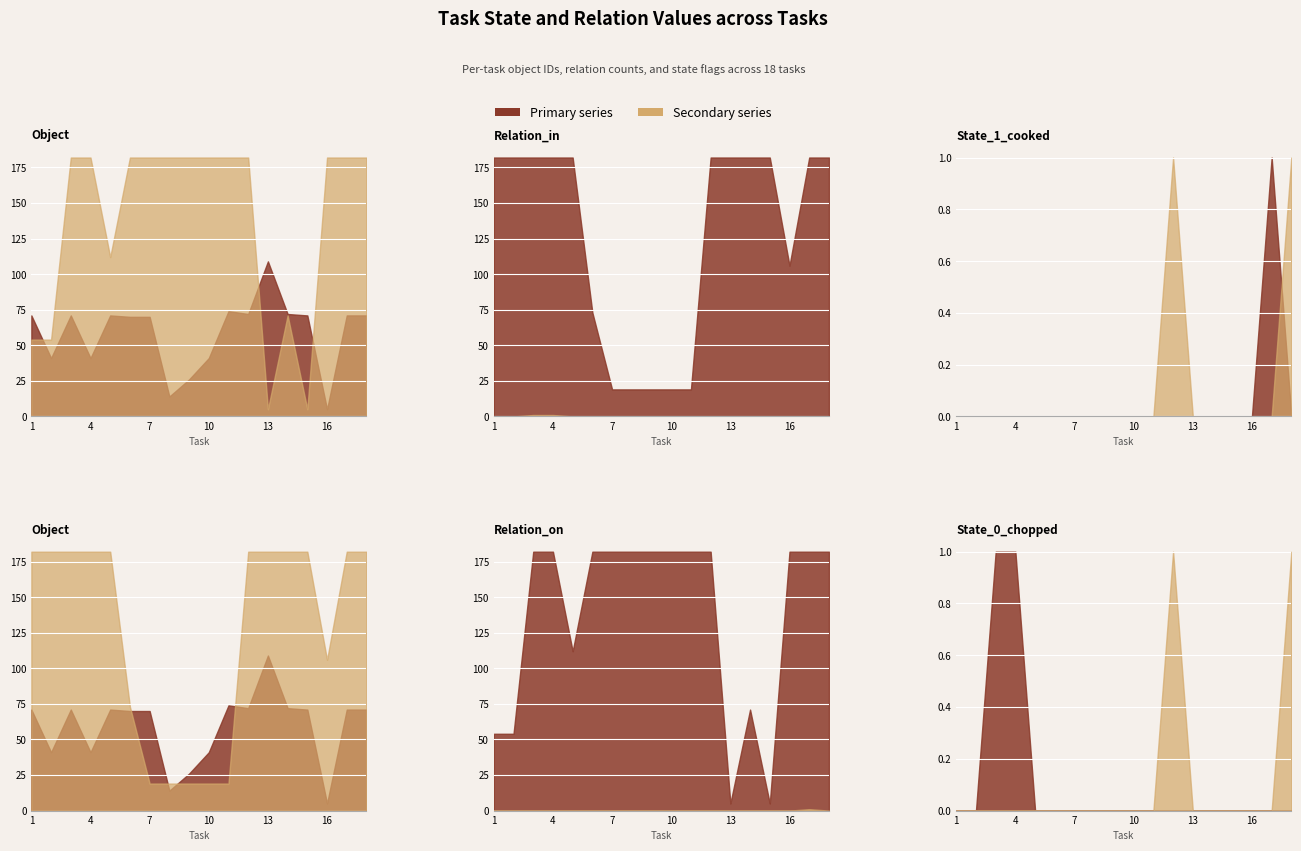

What is the total value across all series at 15?

258